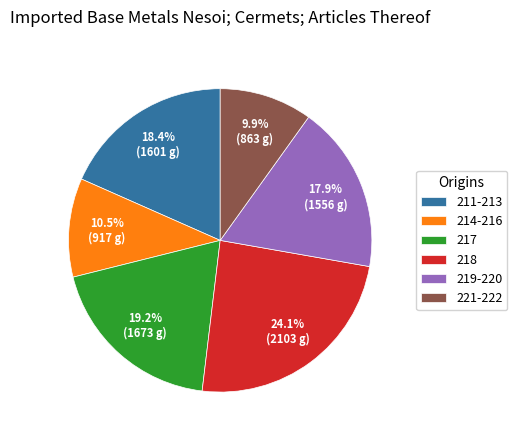

Approximately how many times larger is the value at 218 compared to 217?

1.3